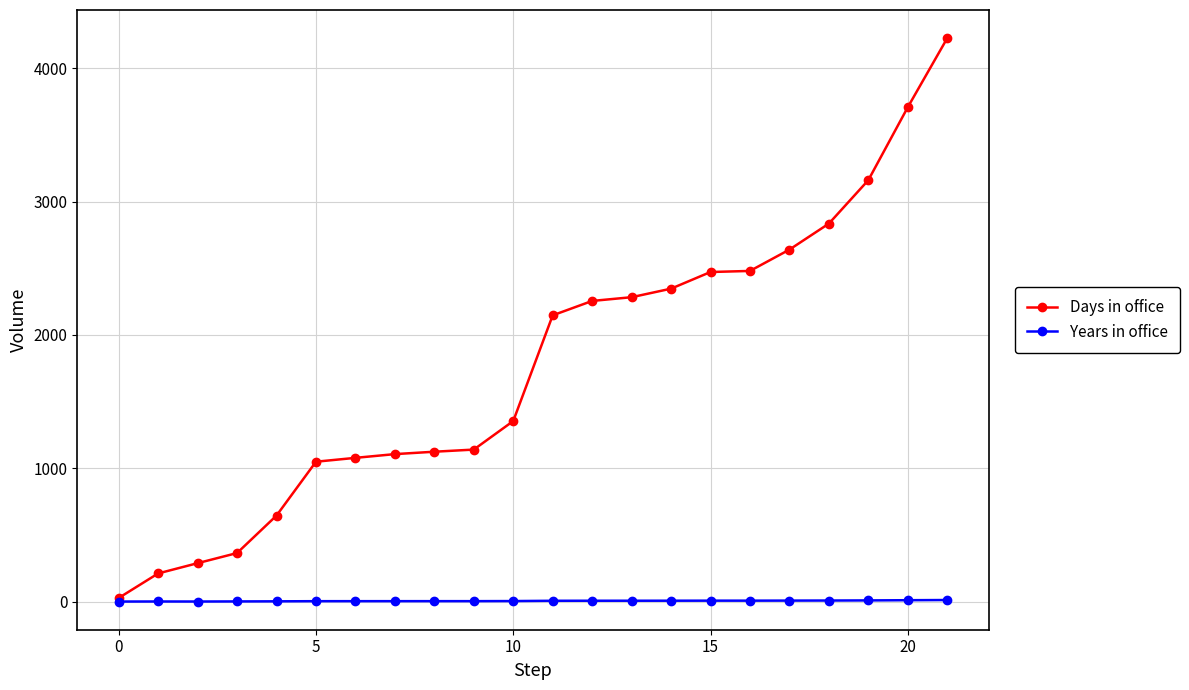

At how many categories does at least one series exceed 965?

17